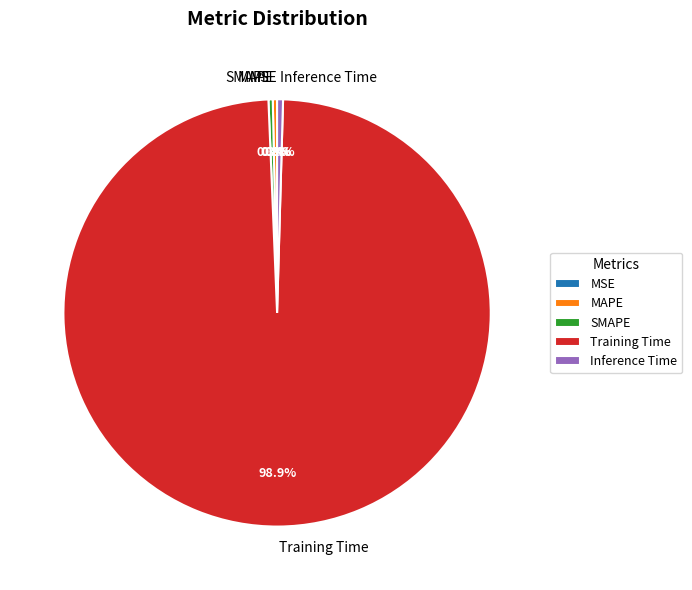

Which category has the biggest portion of the pie?

Training Time